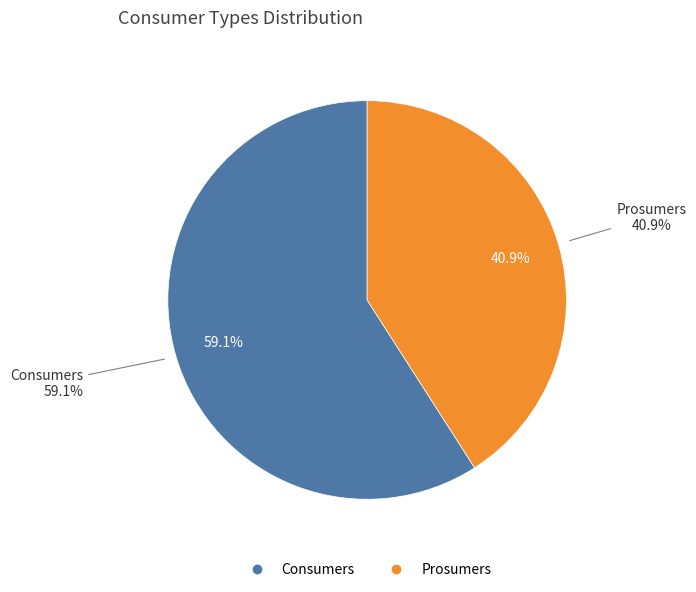

What is the total percentage of Prosumers and Consumers?

100.0%